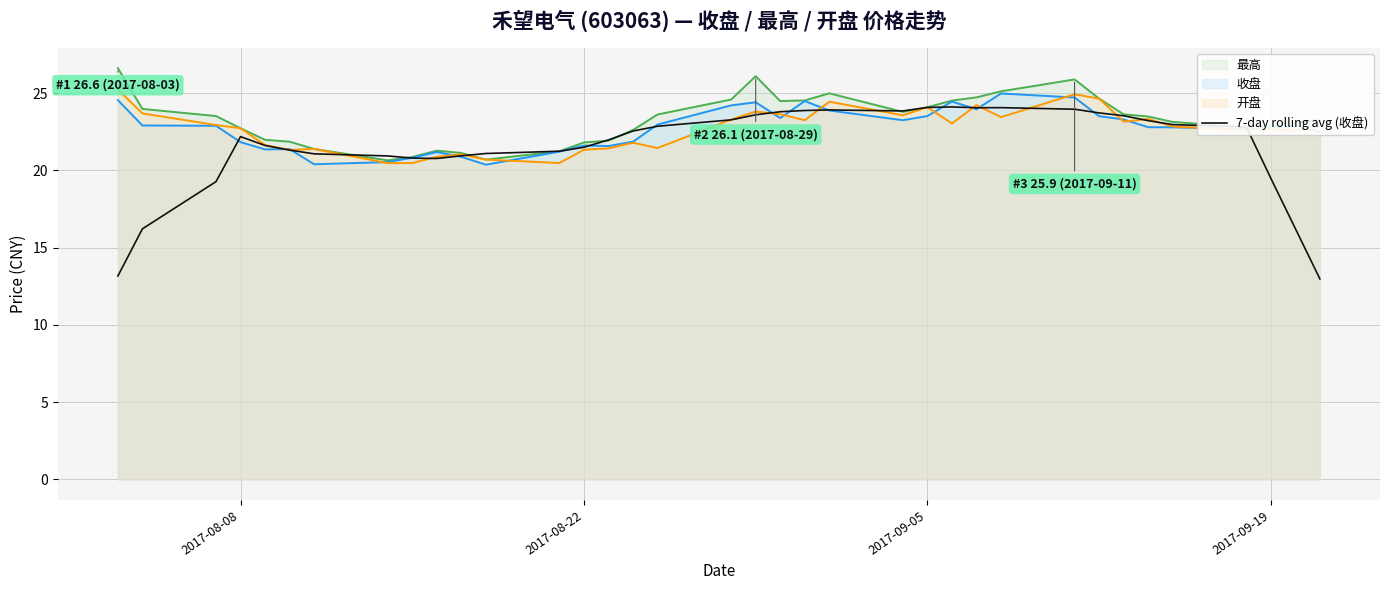

Reading left to right, extract all data points from this chart.

13.2	16.2	19.3	22.2	21.6	21.3	21.1	20.9	20.8	20.8	20.9	21.1	21.2	21.5	22.0	22.6	22.9	23.3	23.6	23.8	23.9	23.9	23.8	24.1	24.1	24.1	24.1	24.0	23.7	23.5	23.2	23.0	22.8	19.5	16.2	13.0